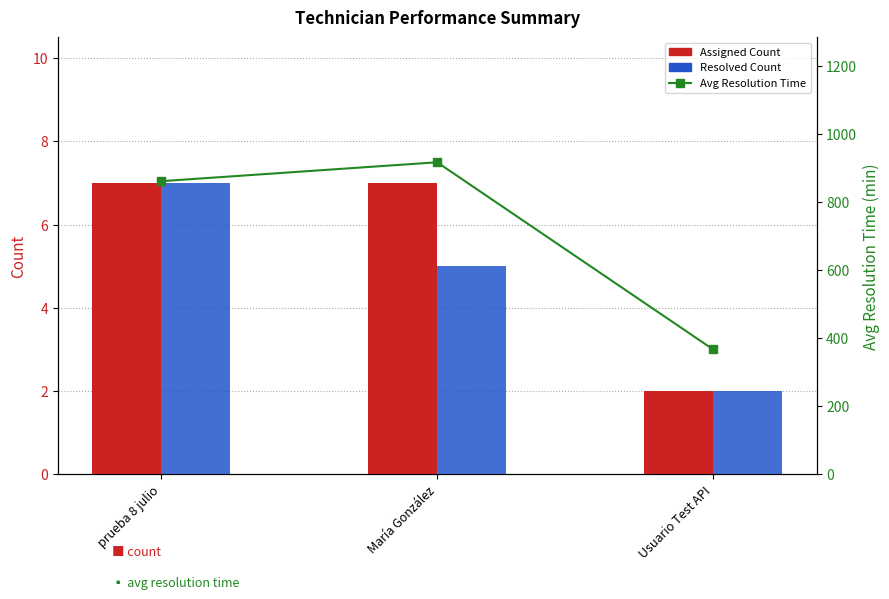

Count the Resolved Count values in the range 2 to 7.

3